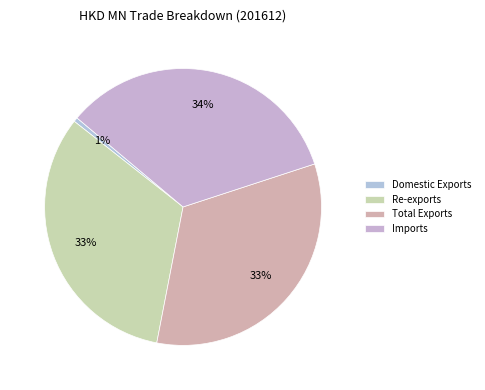

To the nearest percent, what is the difference between the Domestic Exports and Total Exports slice percentages?

33%